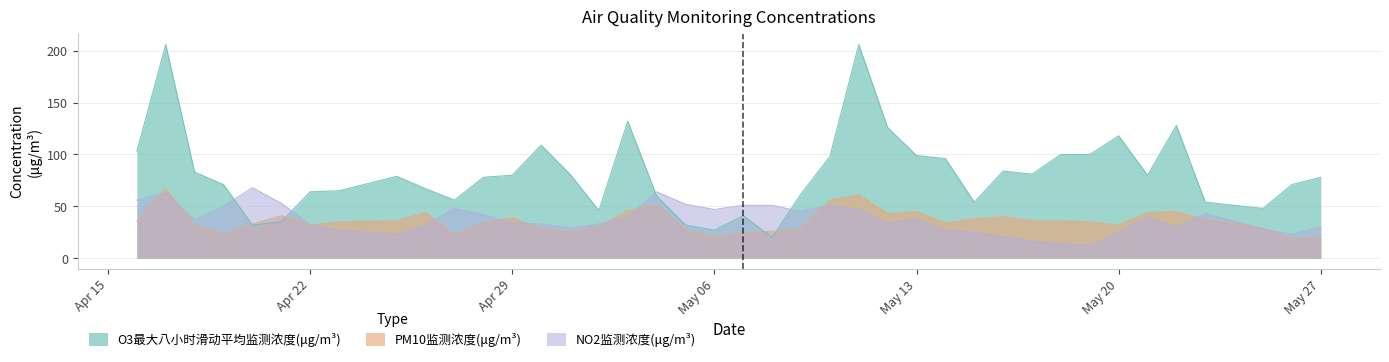

What is the spread (max minus min) of values at 2019-05-01?

56